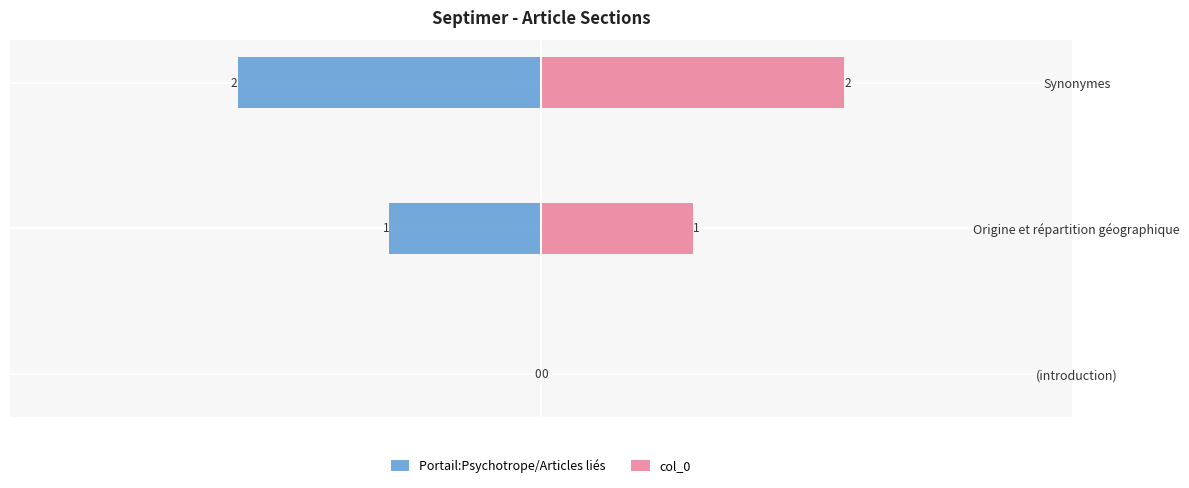

At how many categories does at least one series exceed 1?

1